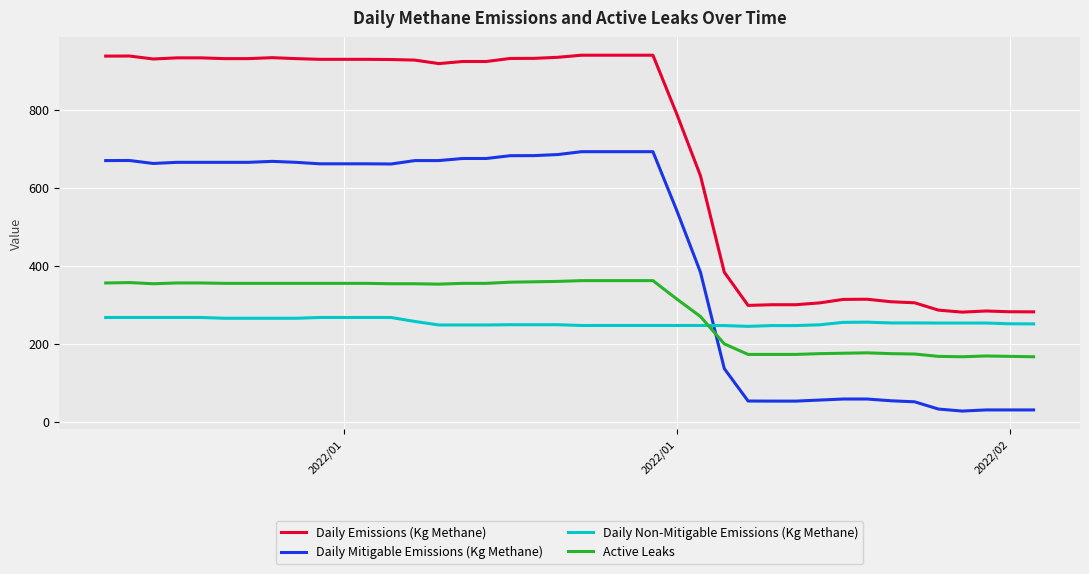

True or false: Daily Emissions (Kg Methane) has more than 1 interior local peaks.

True